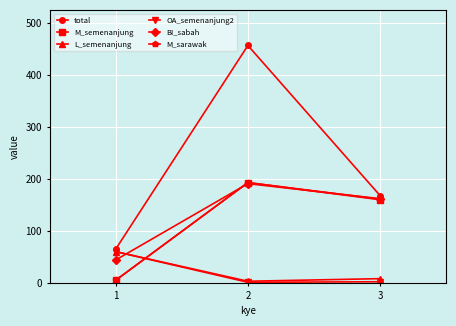

Is this an area chart (filled region under the line)?

No